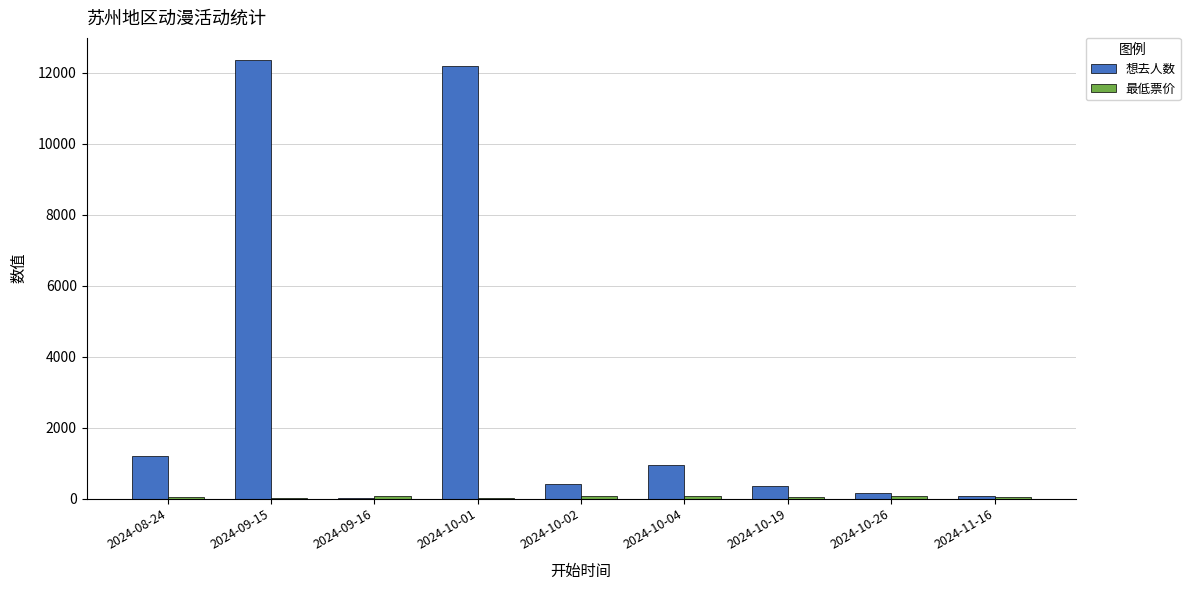

Which series has the largest total across all categories?

想去人数